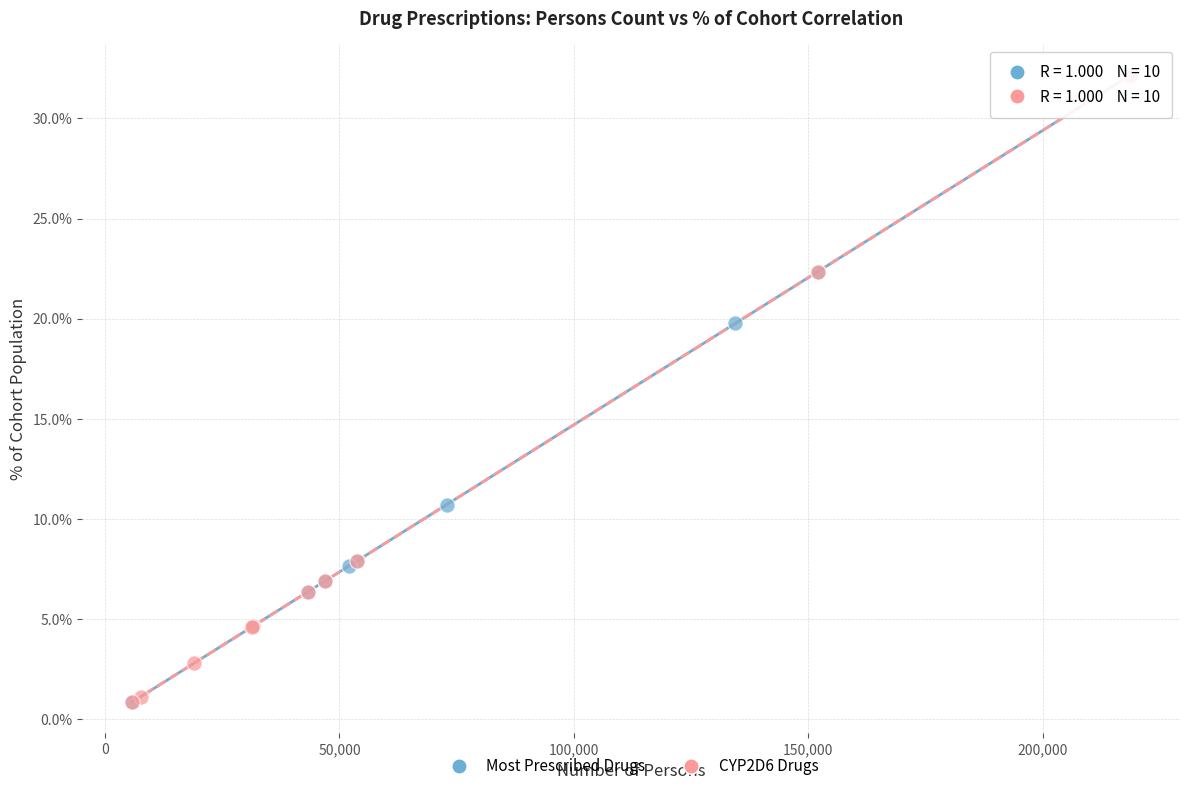

What are all the series names shown in the legend?

Most Prescribed Drugs, CYP2D6 Drugs